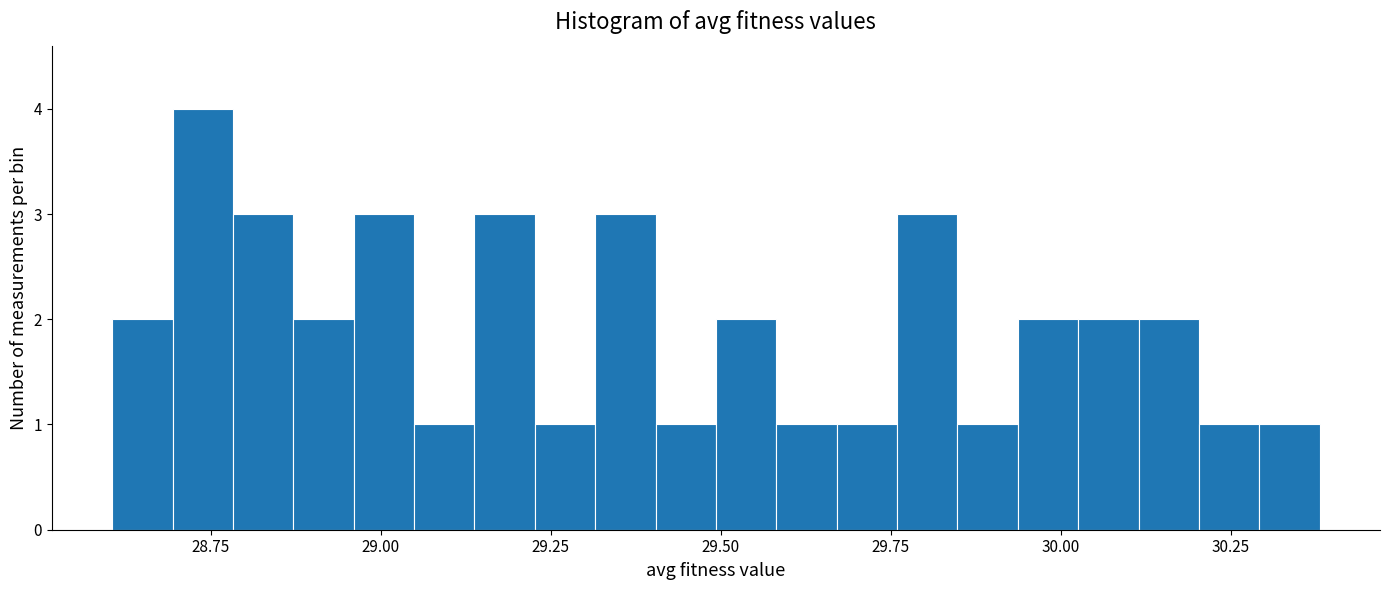

Read against the x-axis, roughly where is the centre of the tallest bar?

28.75